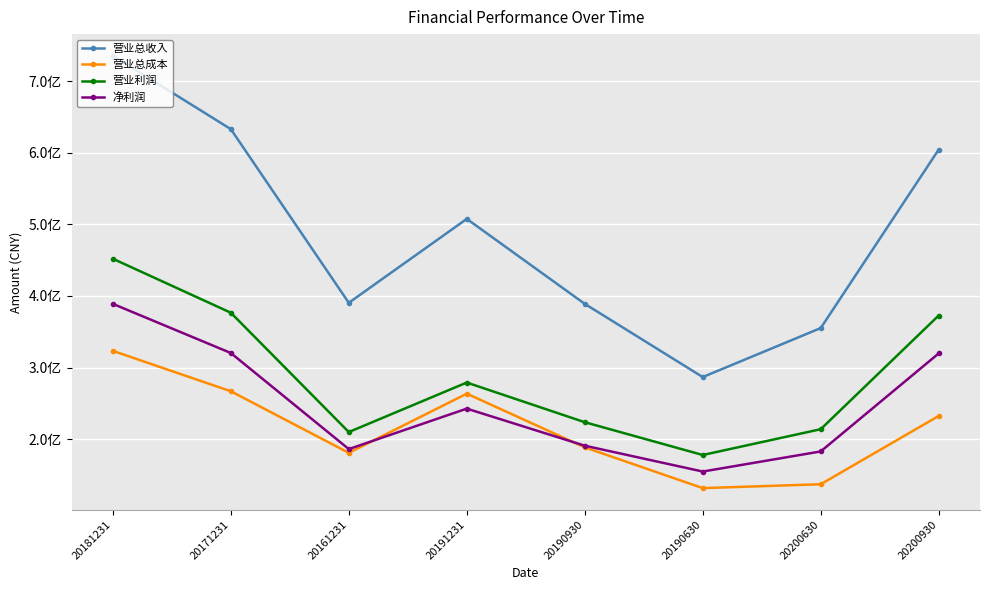

Does the chart have visible grid lines?

Yes